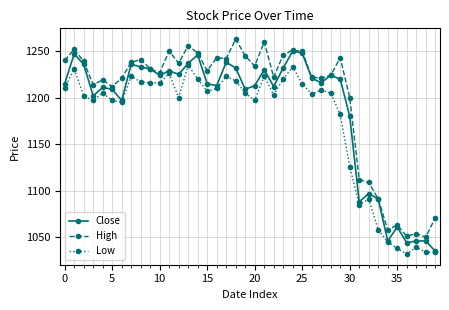

True or false: Low and High intersect in this chart.

False